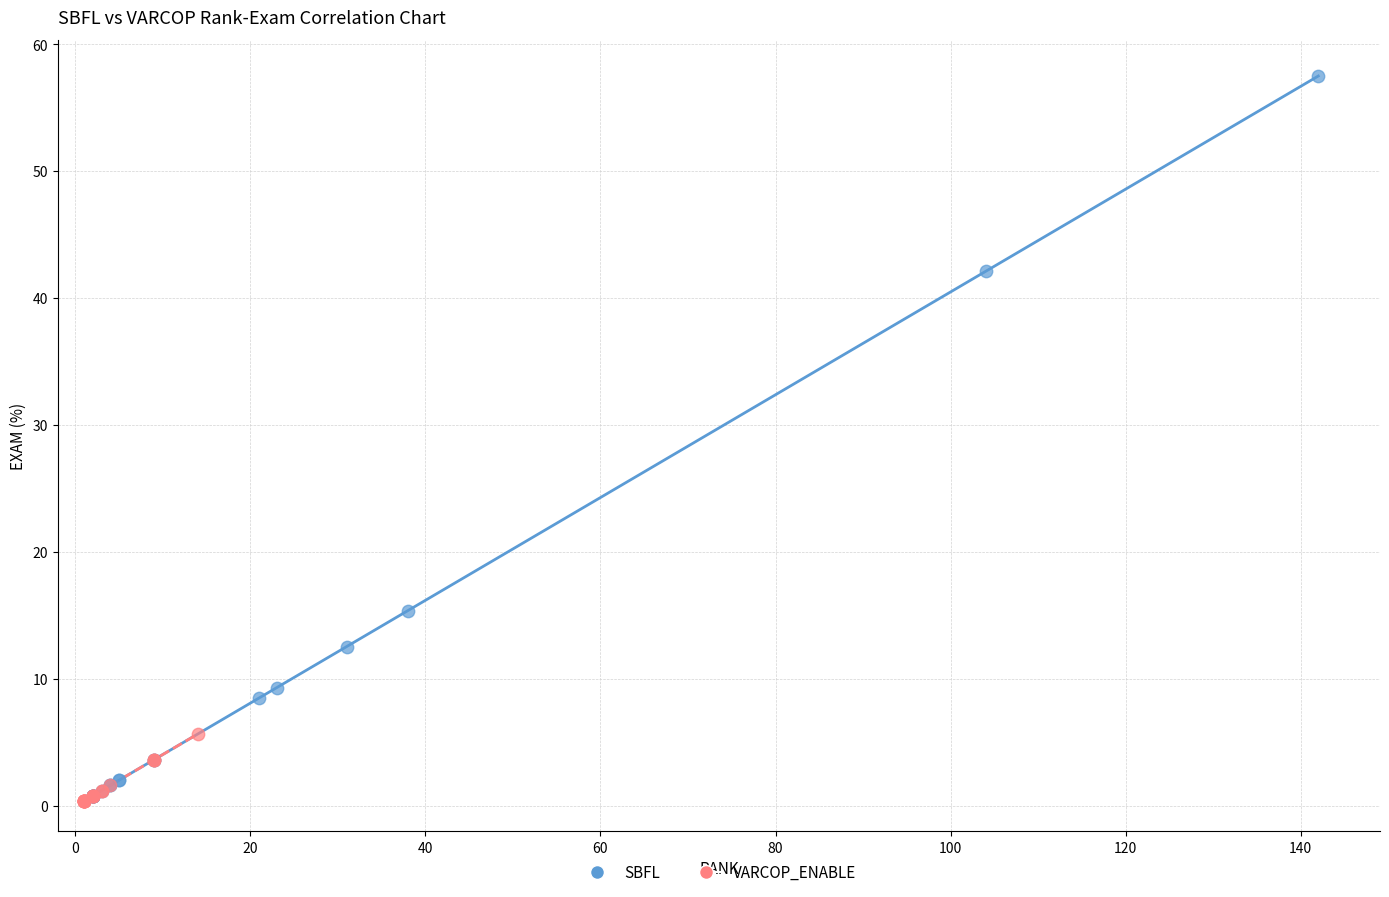

Which series has the largest Y range (max minus min)?

SBFL